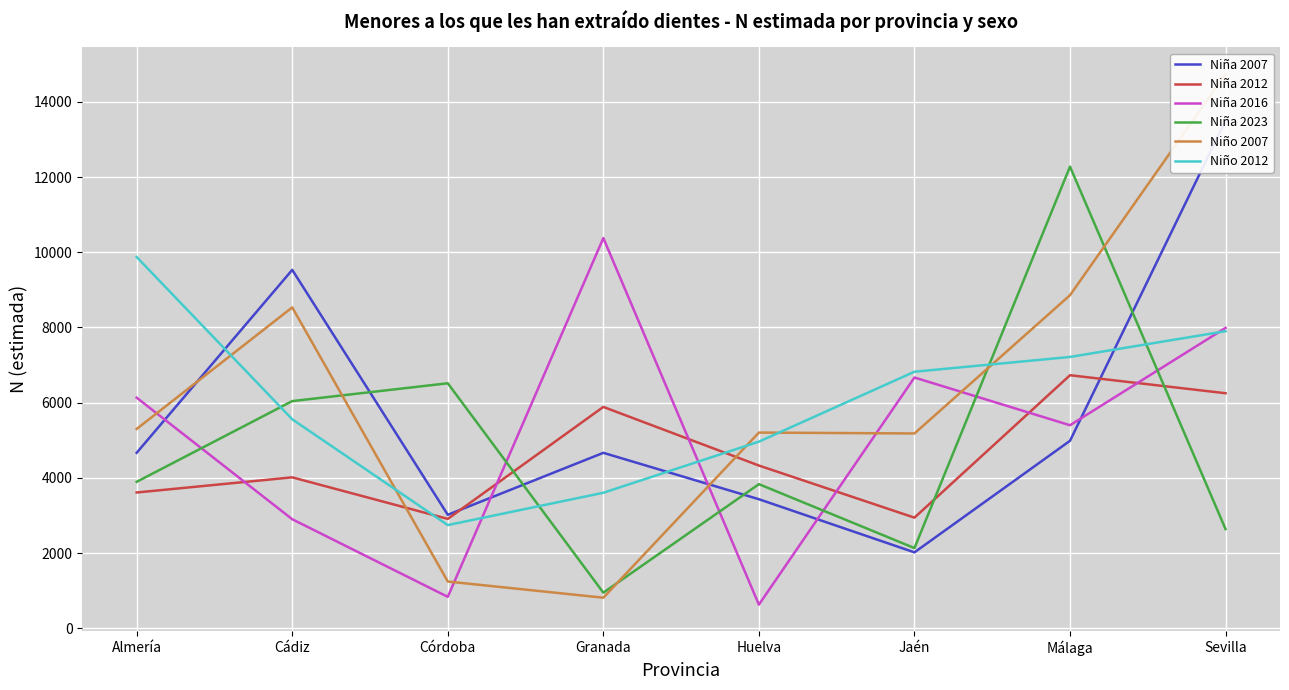

Which series has the largest range (max minus min)?

Niño 2007